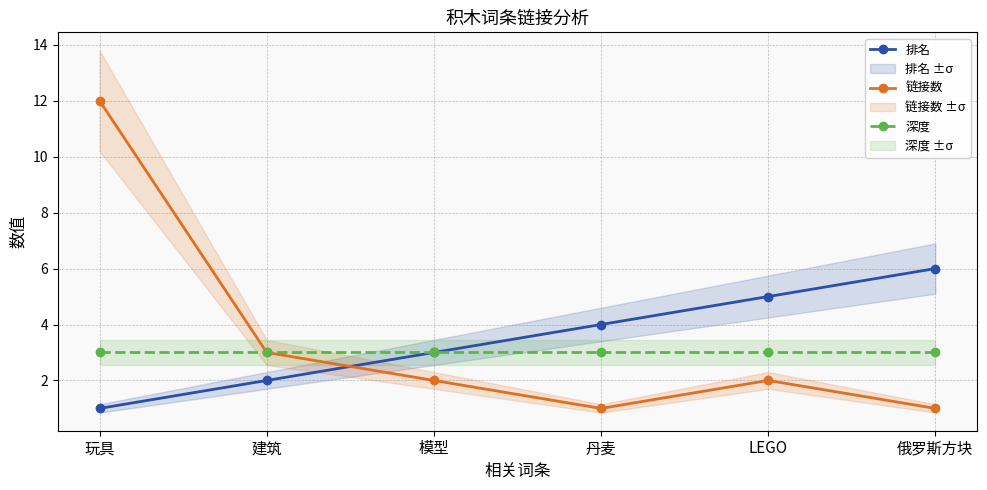

Which series changed the most between LEGO and 俄罗斯方块?

排名